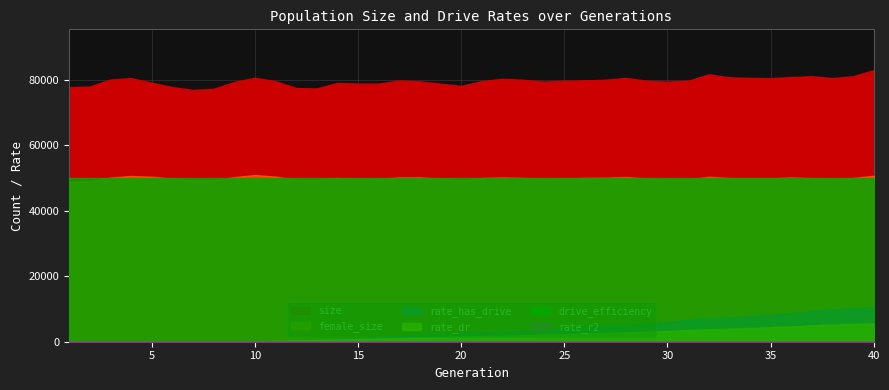

What is the sum of the drive_efficiency values at 24 and 17?

1.0